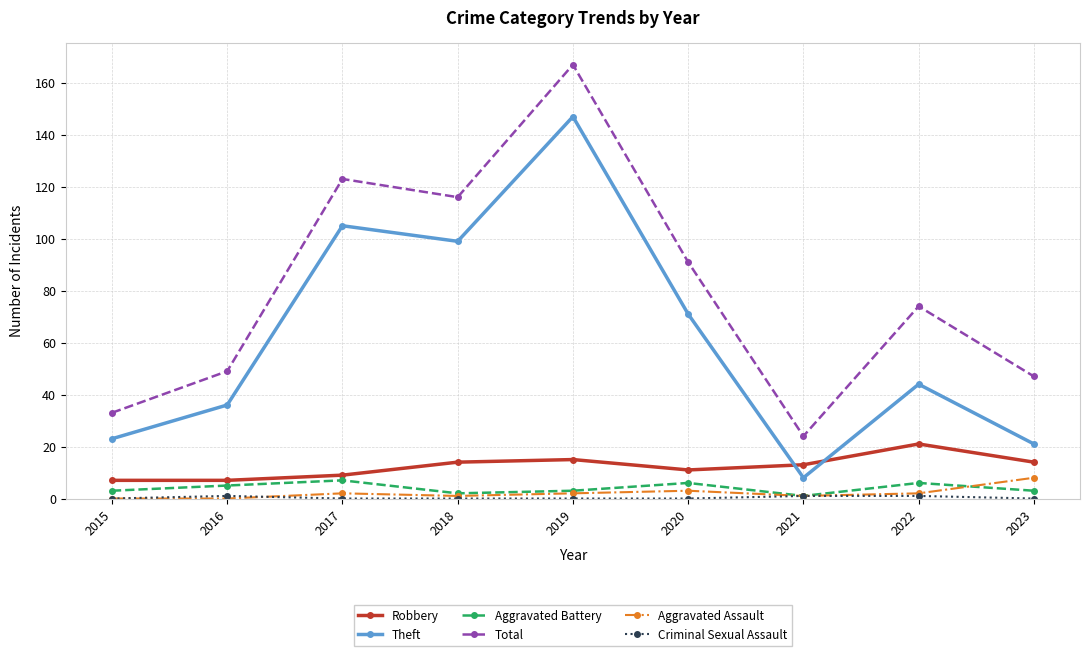

True or false: Theft and Aggravated Battery intersect in this chart.

False